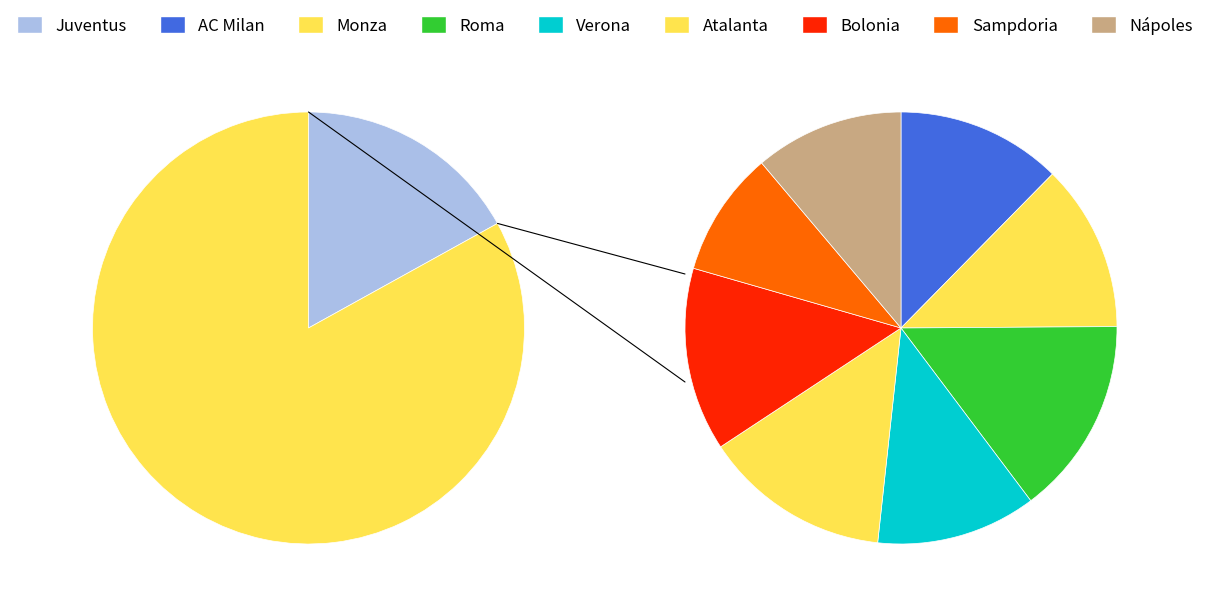

Which category has the biggest portion of the pie?

Juventus